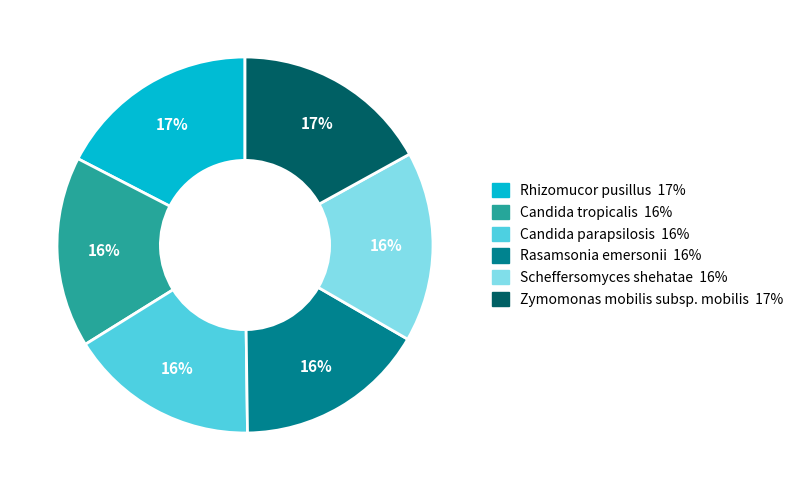

Is it true that Scheffersomyces shehatae is 26% of the pie?

False